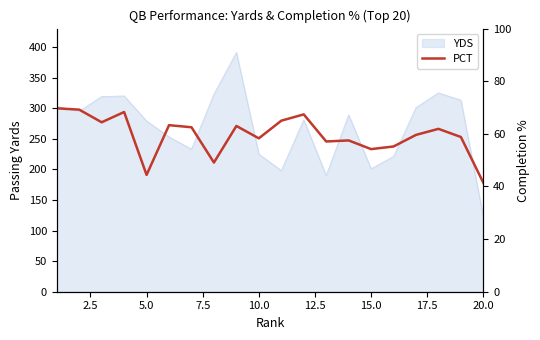

Does the chart have visible grid lines?

No